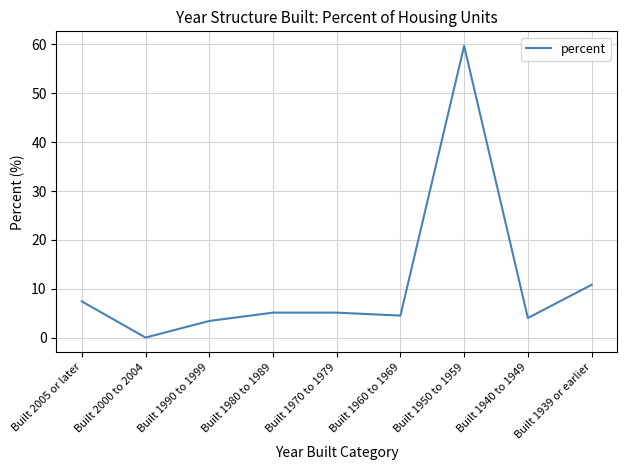

Is it true that the value at Built 2000 to 2004 is -23.8?

False